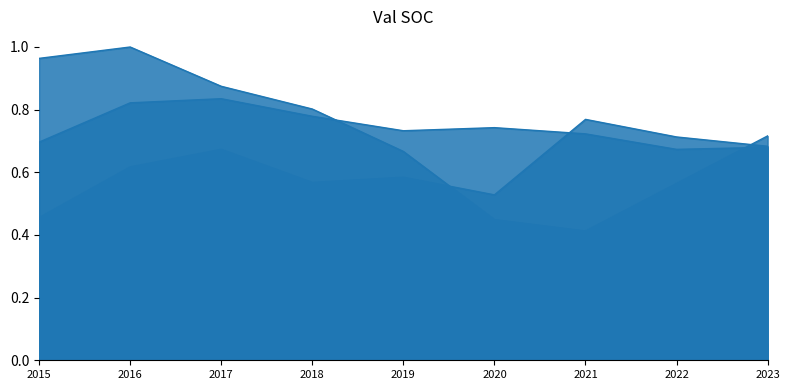

Where is Homicide nearest to the value 0?

2015